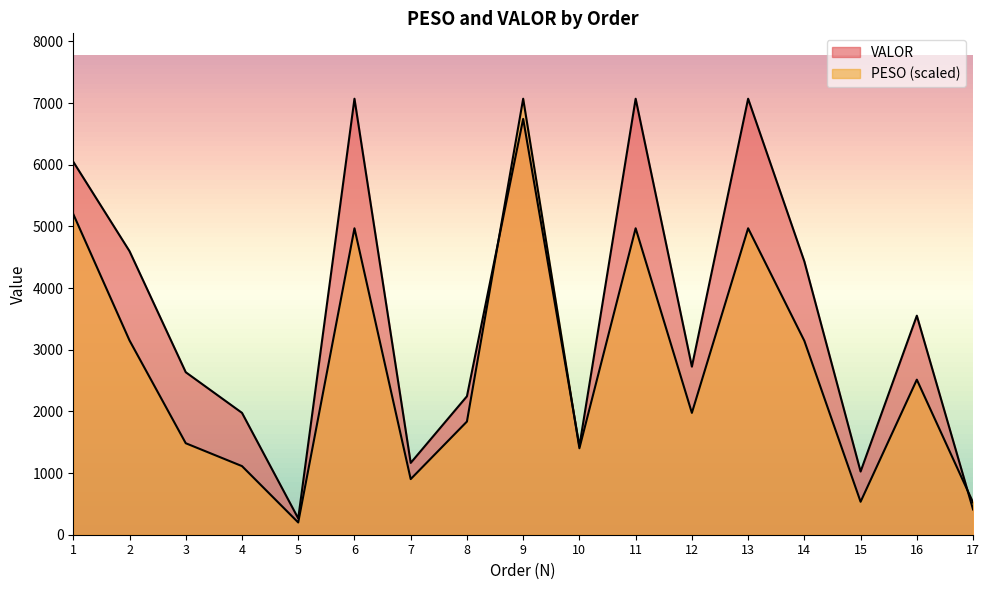

Does the chart have visible grid lines?

No